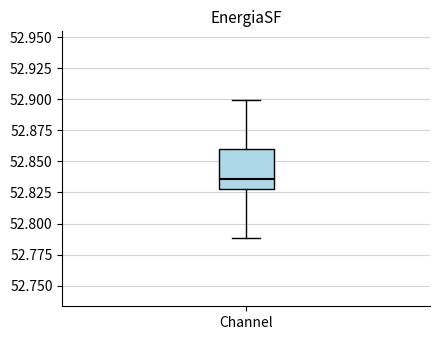

Where is the upper edge of the box for Channel on the y-axis? The values are not printed on the chart, so give them approximately, as read against the axis.

52.860